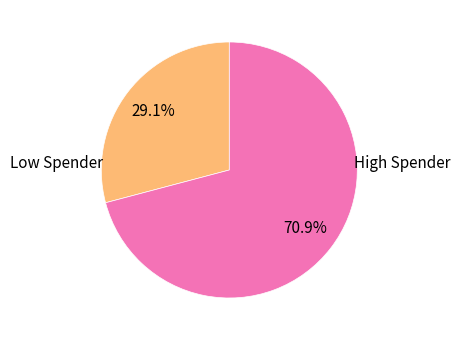

How many slices are in this pie chart?

2